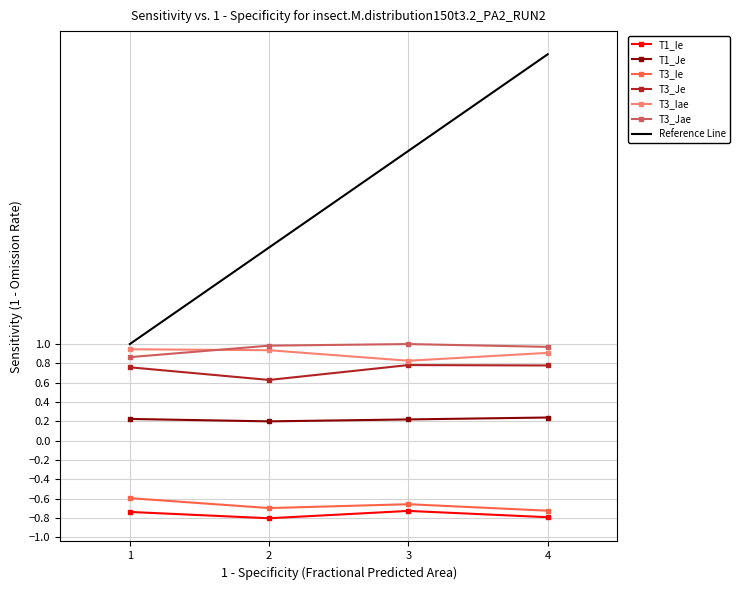

How many T3_Iae values are between 0 and 1?

4